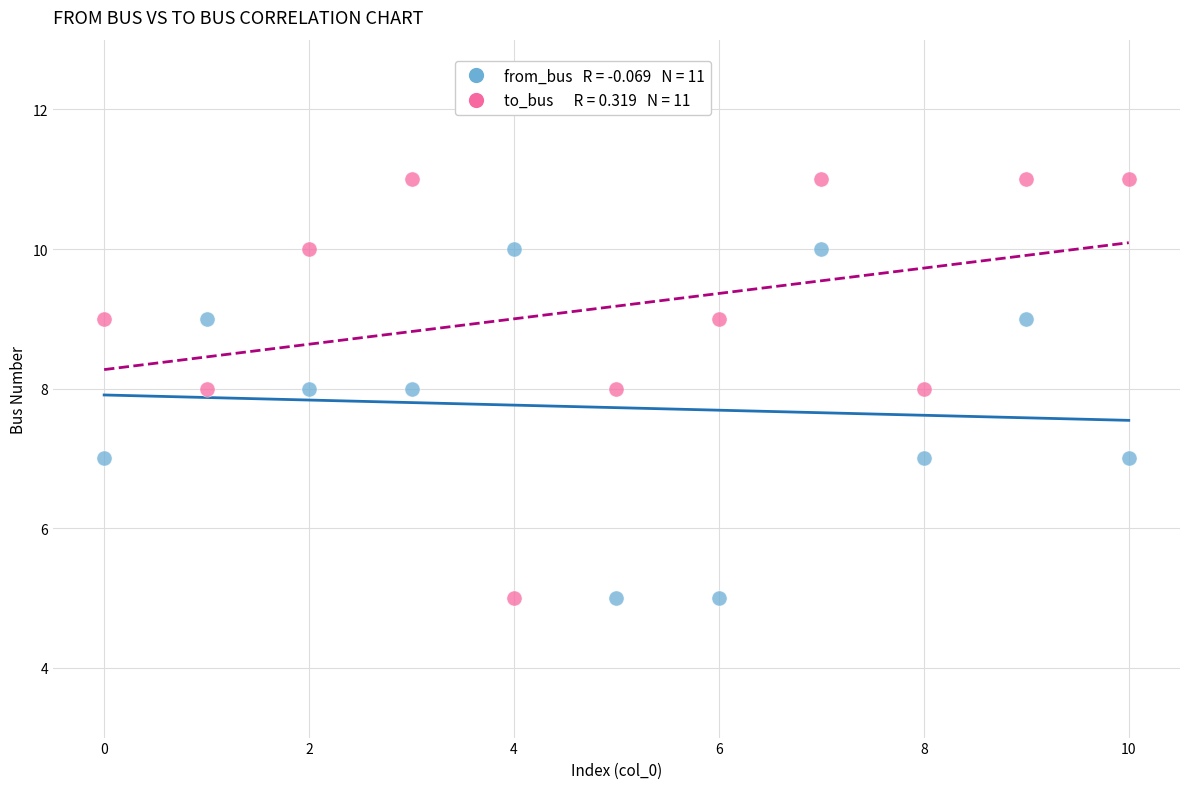

Across all data points, what is the range of Y values (max minus min)?

6